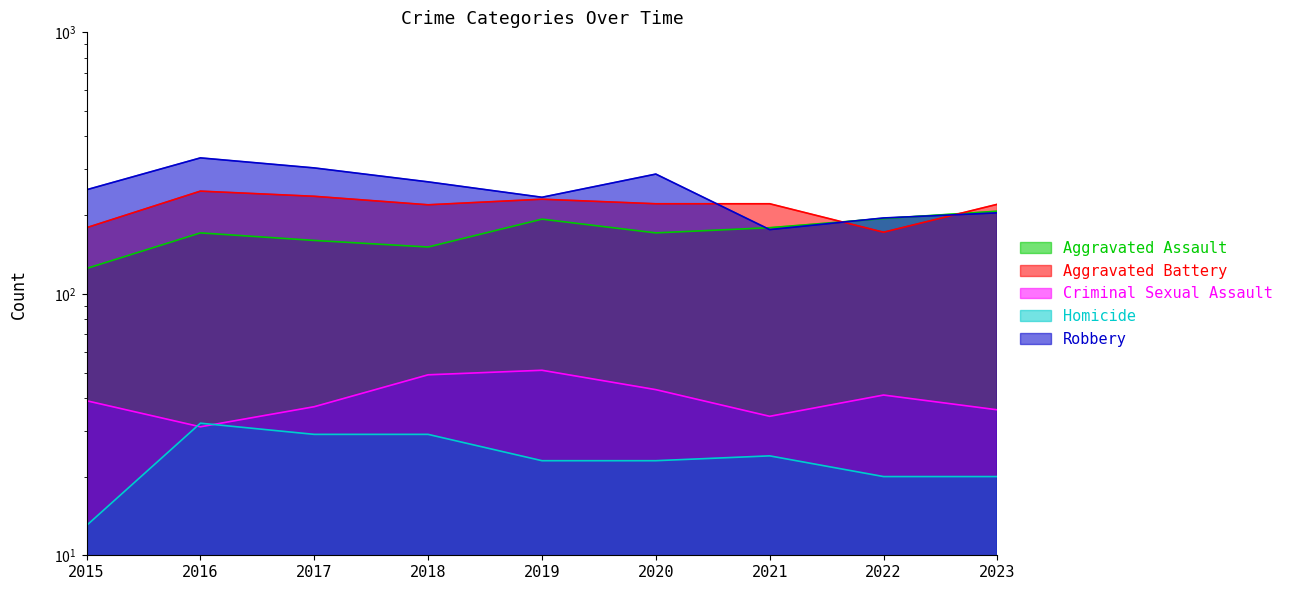

What is the average value of the Homicide series?

24